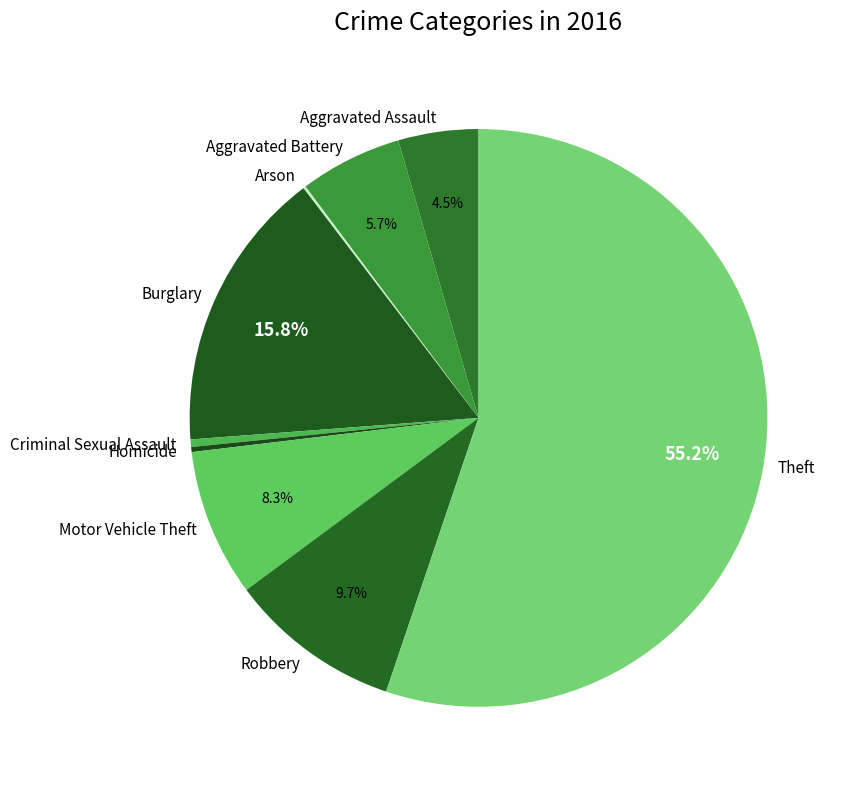

To the nearest percent, what is the difference between the Motor Vehicle Theft and Aggravated Assault slice percentages?

4%